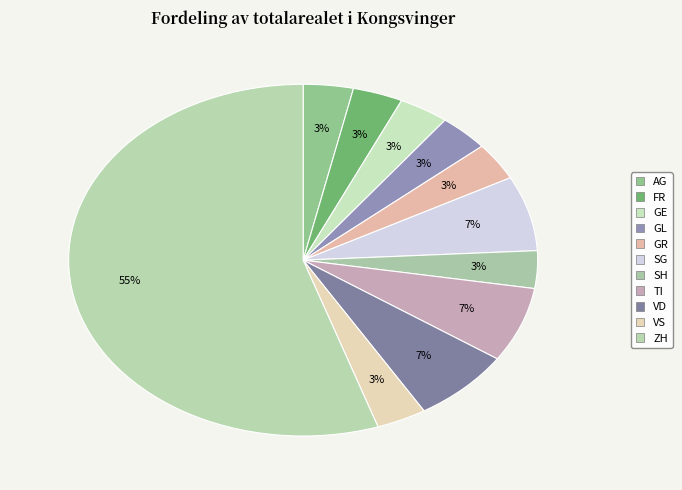

Count the number of slices in the pie.

11